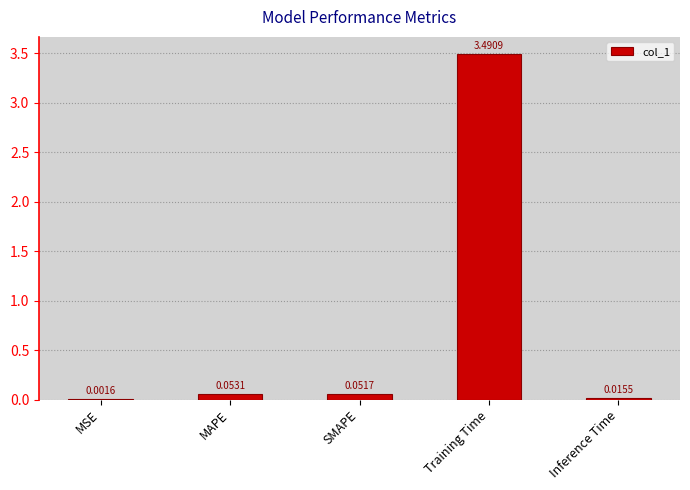

What is the greatest value displayed?

3.5